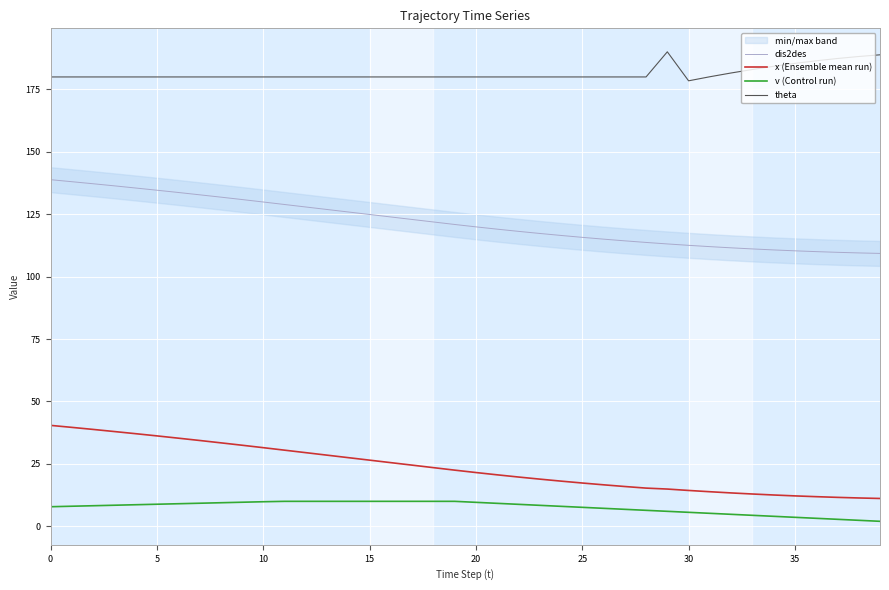

What is the approximate value of x (Ensemble mean run) at 26?

16.6